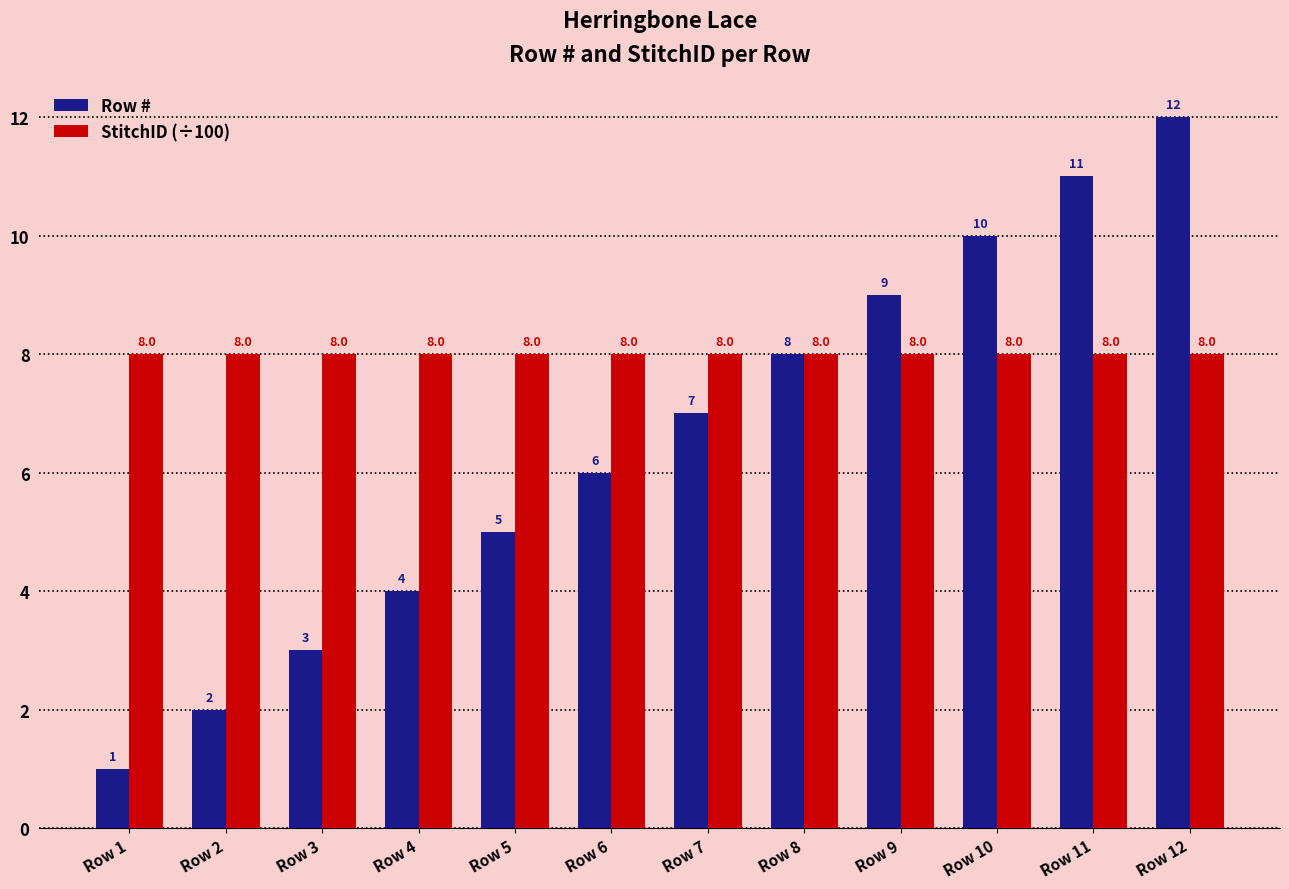

Reading right to left, what are all the values shown in this chart?

Row #: Row 12=12.0	Row 11=11.0	Row 10=10.0	Row 9=9.0	Row 8=8.0	Row 7=7.0	Row 6=6.0	Row 5=5.0	Row 4=4.0	Row 3=3.0	Row 2=2.0	Row 1=1.0
StitchID (÷100): Row 12=8.0	Row 11=8.0	Row 10=8.0	Row 9=8.0	Row 8=8.0	Row 7=8.0	Row 6=8.0	Row 5=8.0	Row 4=8.0	Row 3=8.0	Row 2=8.0	Row 1=8.0